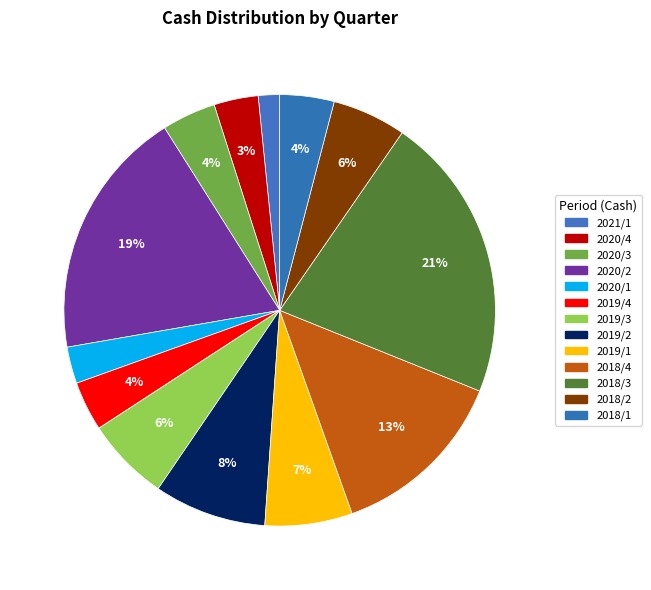

How many slices are in this pie chart?

13